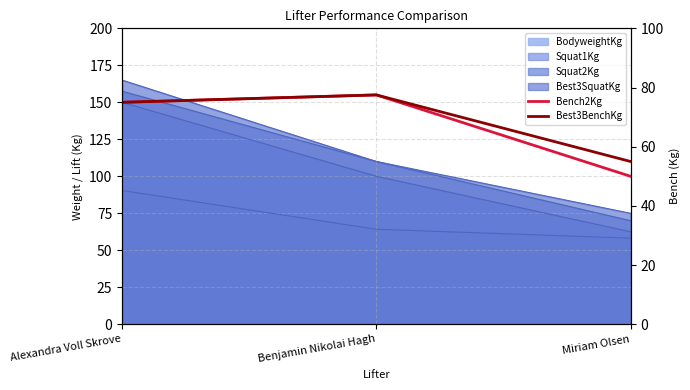

How many lines are shown in the chart?

2